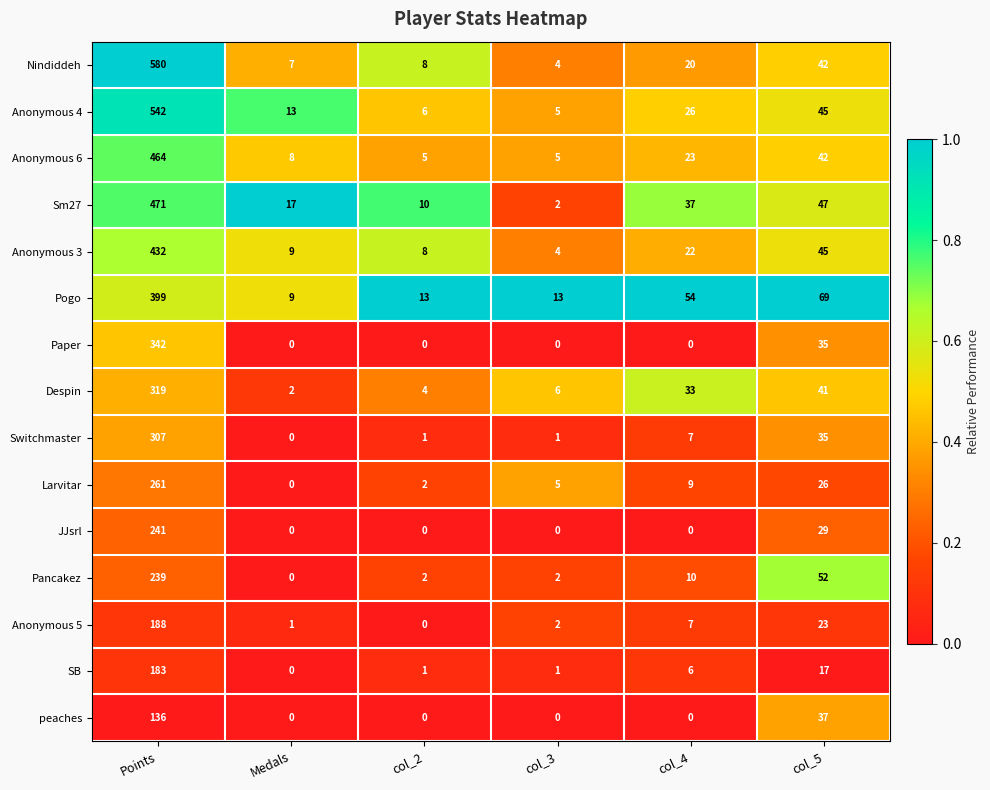

The value of JJsrl at col_5 is 7. True or false?

False